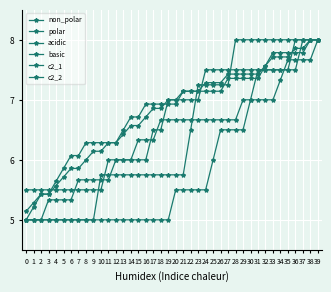

Rank the categories by non_polar value from lowest to highest.

0, 1, 2, 3, 4, 5, 6, 7, 8, 9, 10, 11, 12, 13, 14, 15, 16, 17, 18, 19, 20, 21, 22, 23, 24, 25, 26, 27, 28, 29, 30, 31, 32, 33, 34, 35, 36, 37, 38, 39